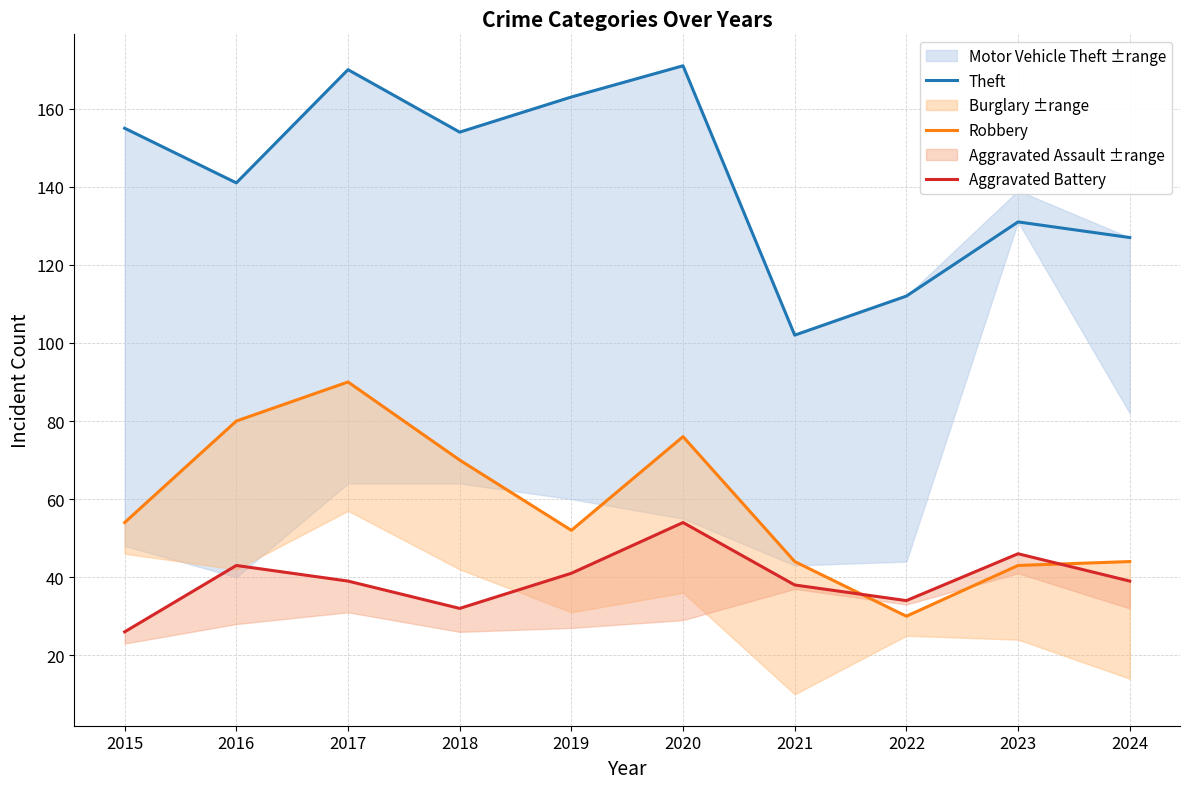

How many values in the Aggravated Battery series are below 39?

4